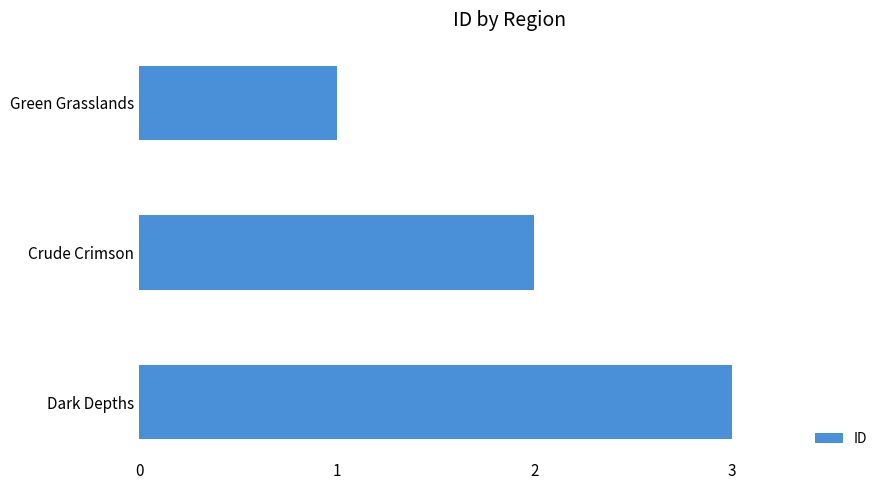

Between Green Grasslands and Crude Crimson, which is larger?

Crude Crimson